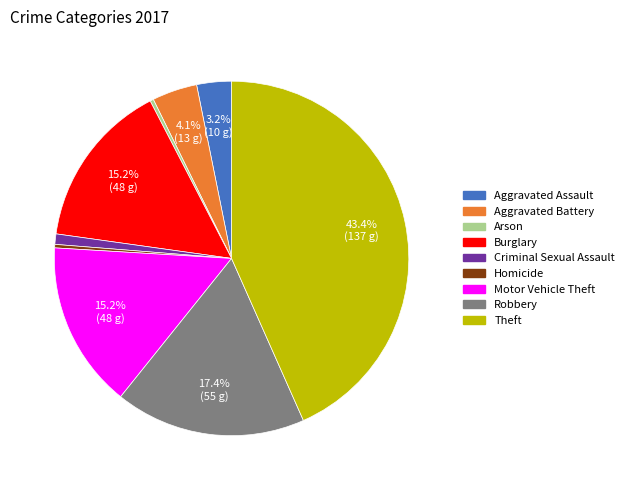

To the nearest percent, what is the difference between the largest and smallest slice percentages?

43%